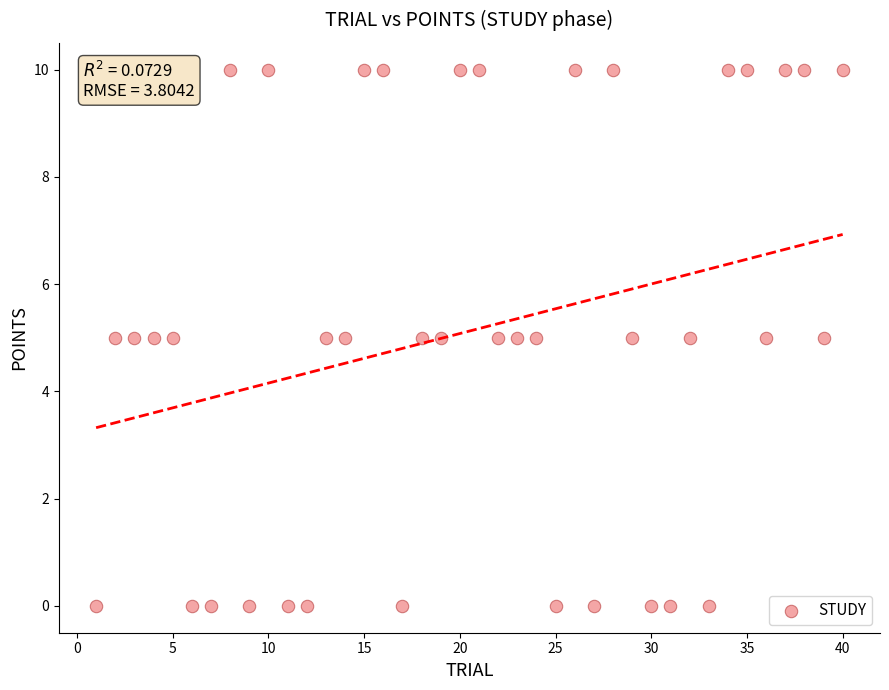

What is the range of X values (max minus min)?

39